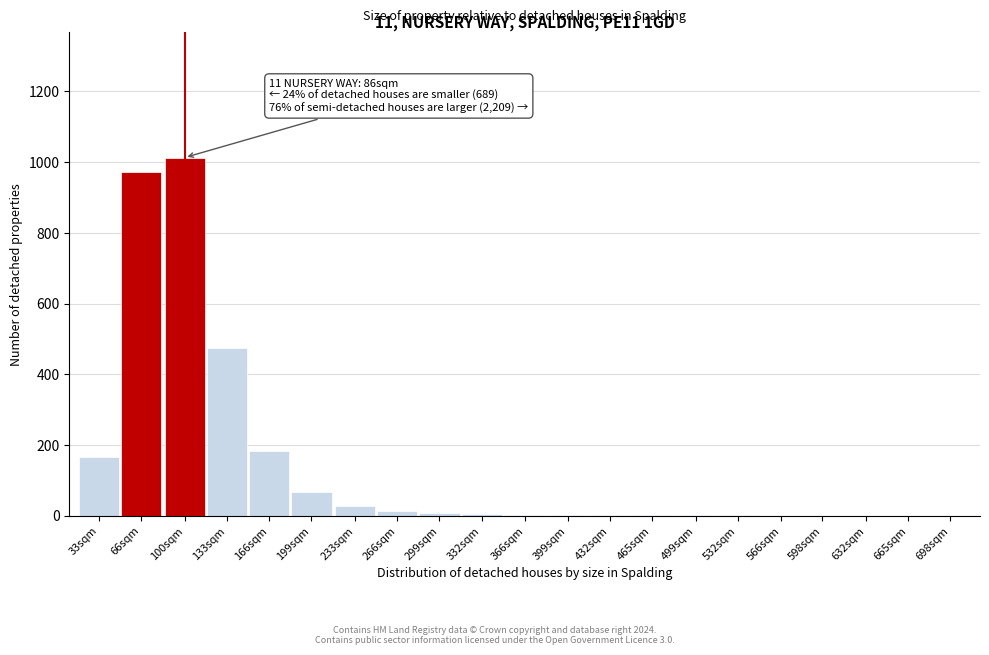

What is the sum of all values?

2940